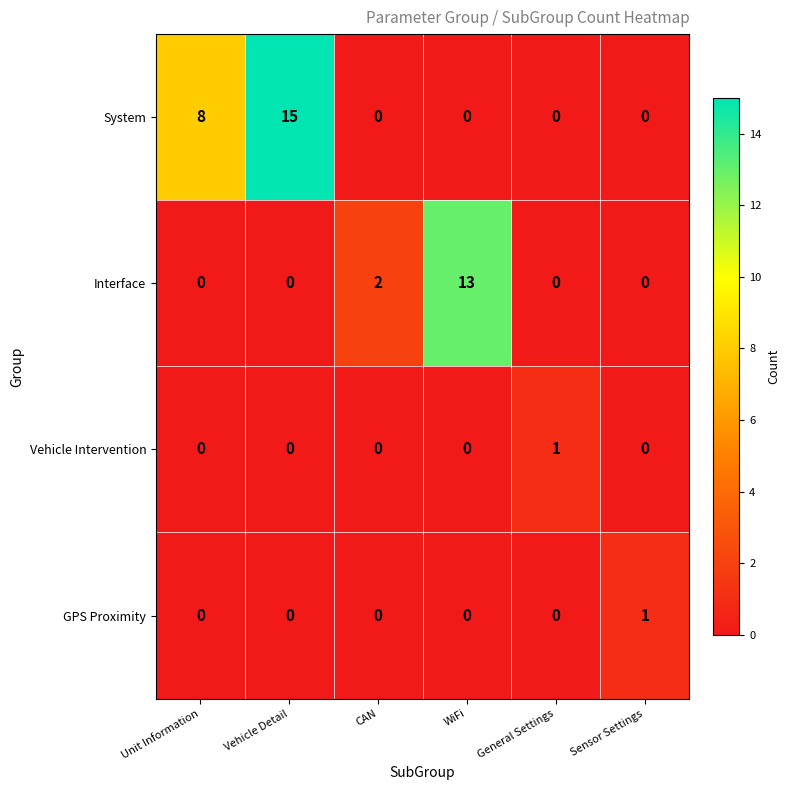

True or false: Interface has a value of 0 at General Settings.

True